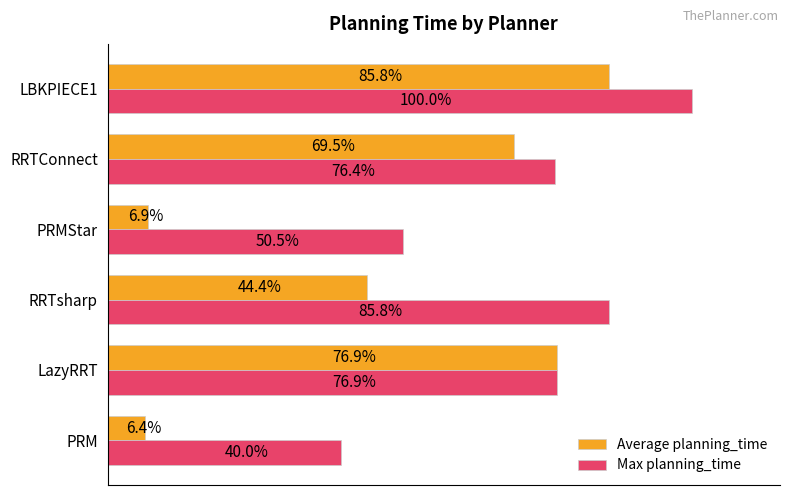

Is the value of Max planning_time at RRTsharp greater than the value of Average planning_time at RRTsharp?

Yes